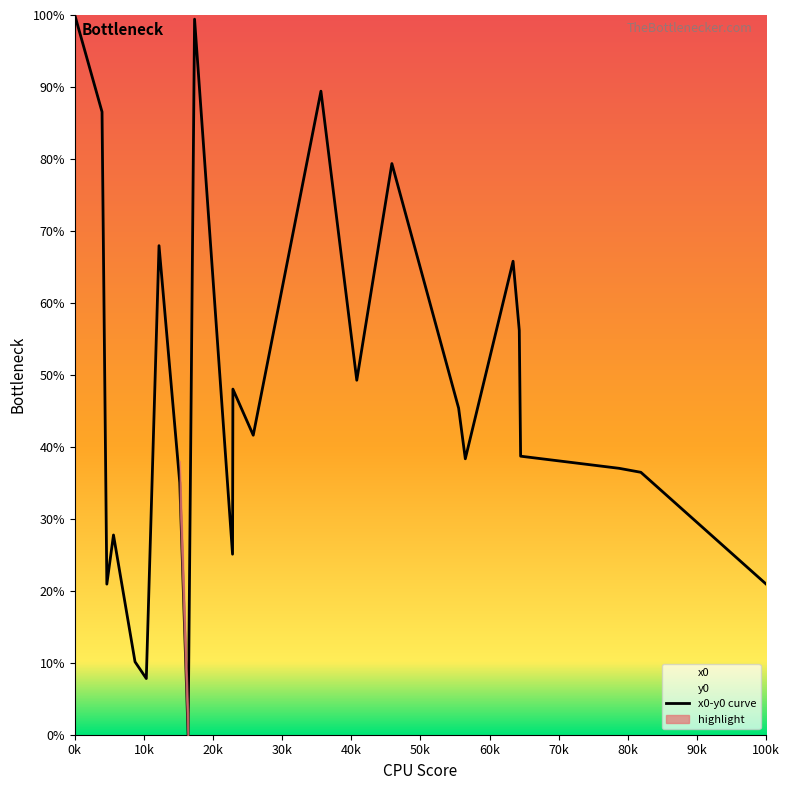

What is the greatest value displayed?

100.0